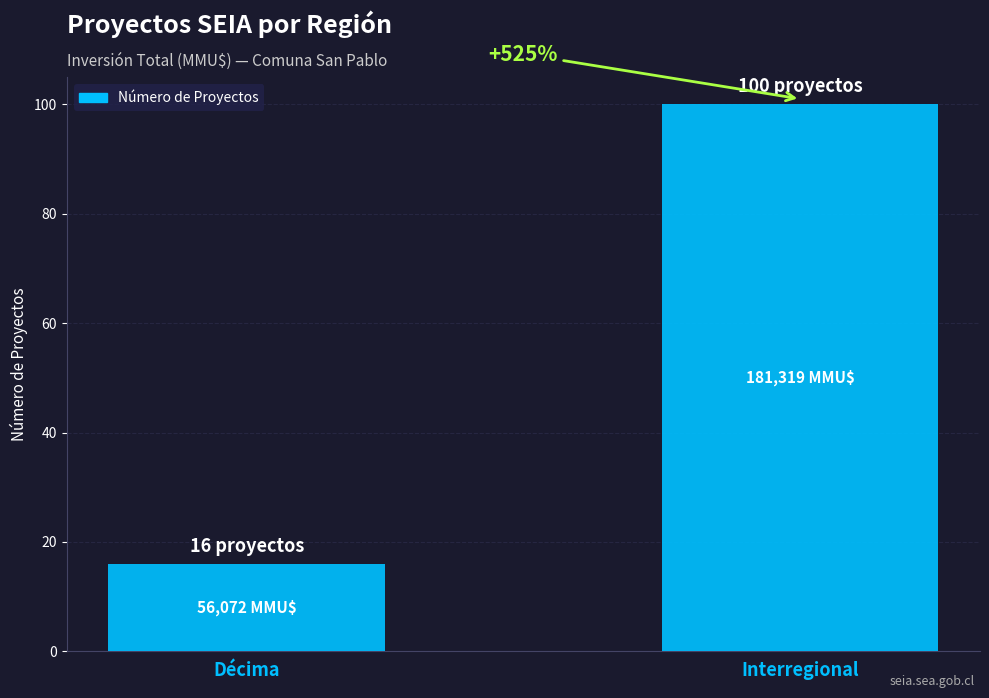

Reading left to right, what are all the values shown in this chart?

16	100